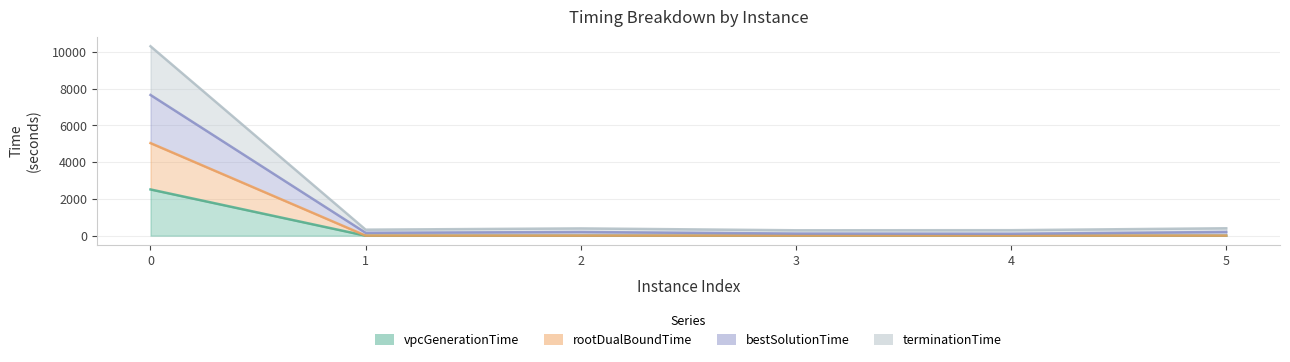

True or false: terminationTime and rootDualBoundTime cross at least once.

False